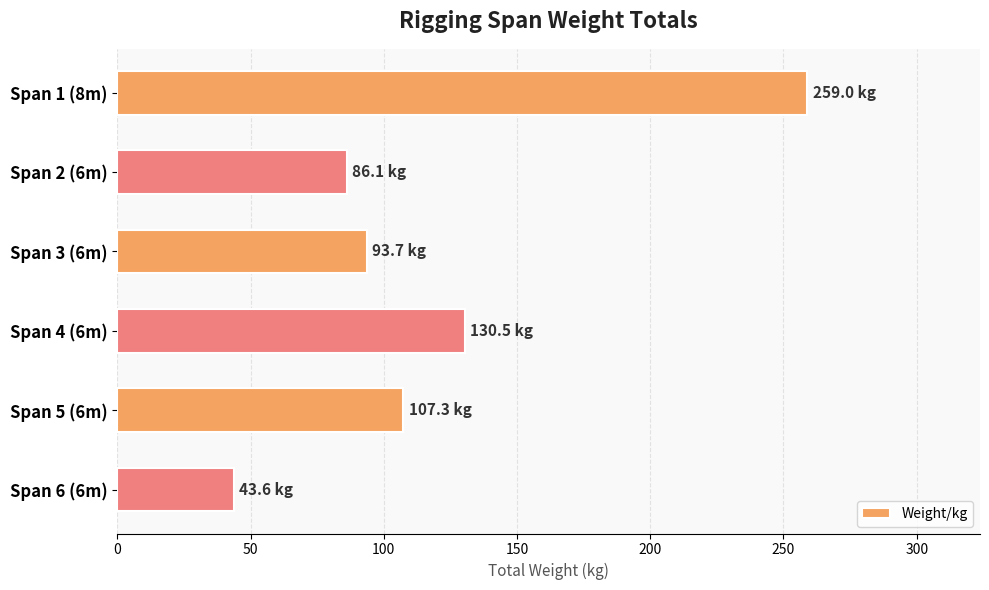

Where is the data nearest to the value 151?

Span 4 (6m)